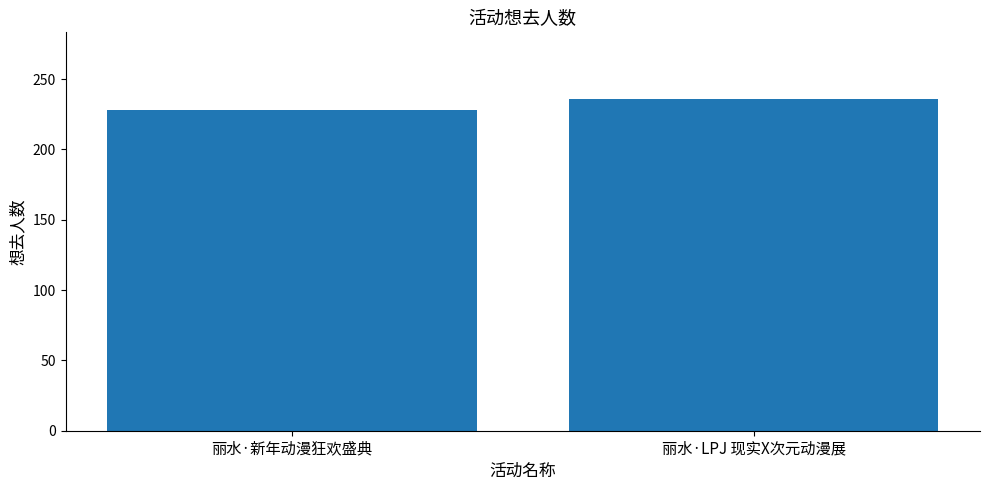

At which category does the chart reach its peak across all series?

丽水·LPJ 现实X次元动漫展